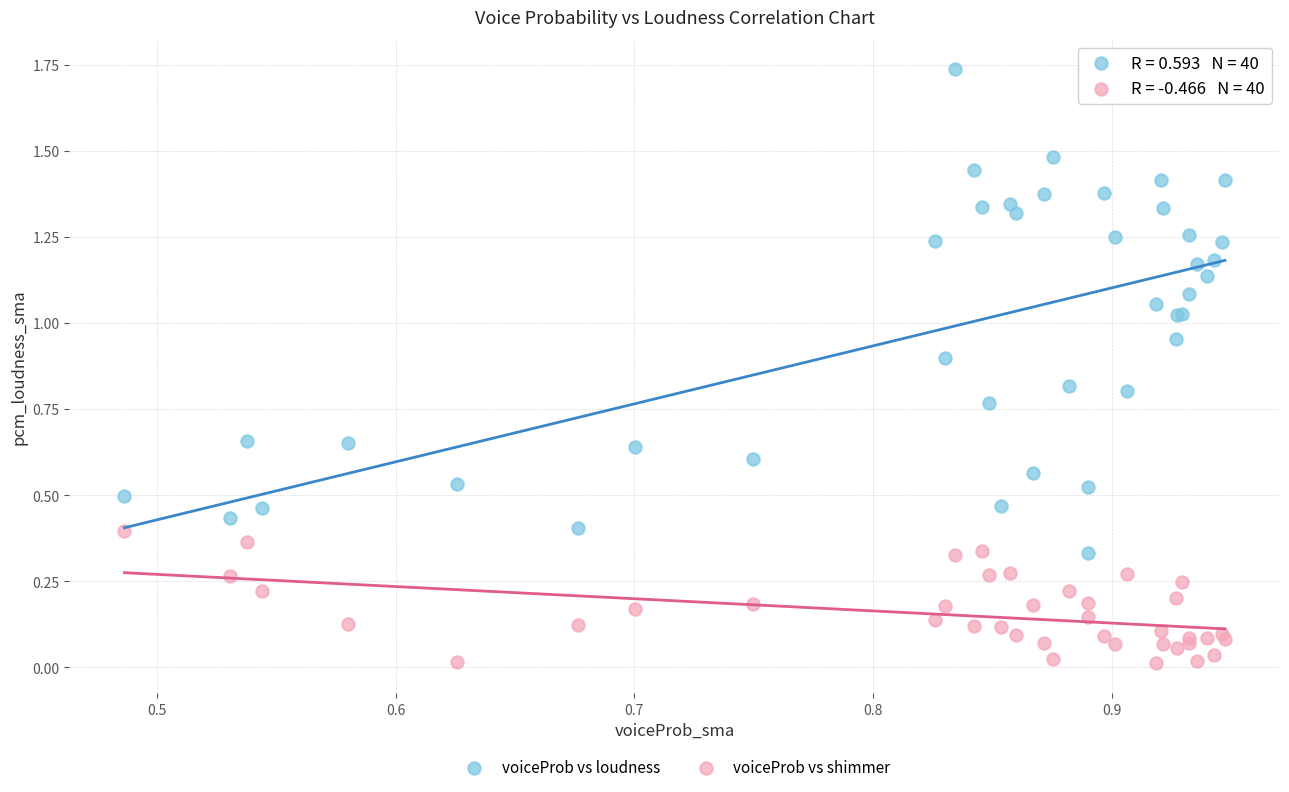

Which series has the widest spread of Y values?

voiceProb vs loudness